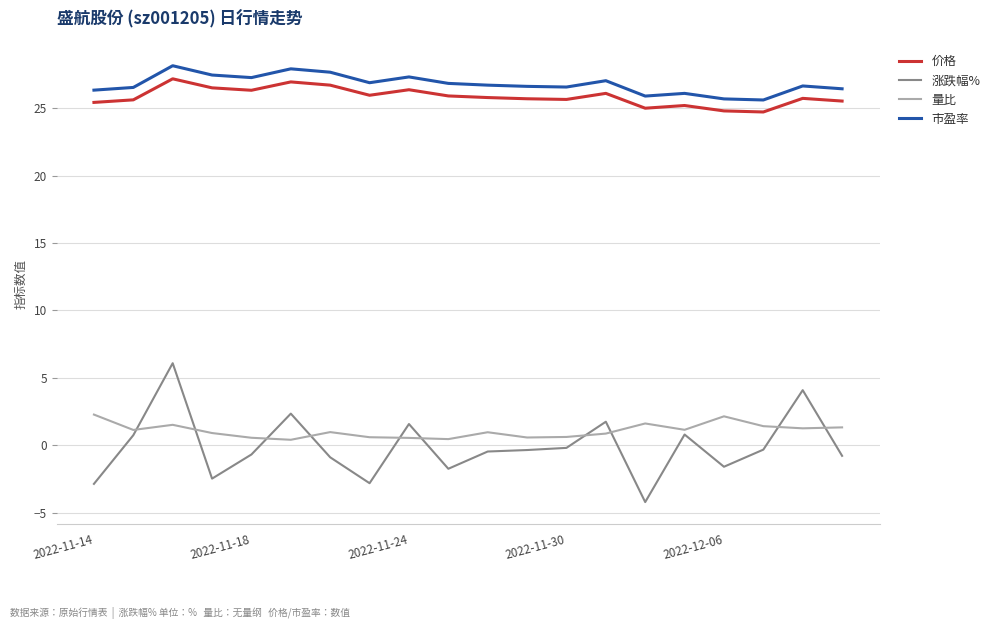

True or false: 涨跌幅% and 市盈率 cross at least once.

False